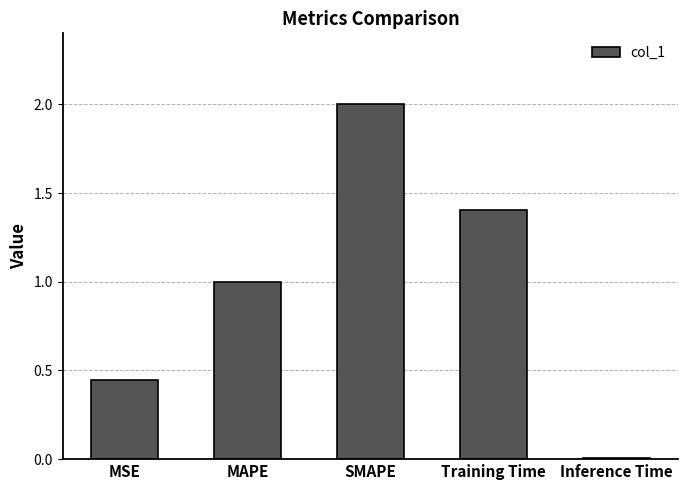

Are the bars grouped side by side (vs. stacked)?

No